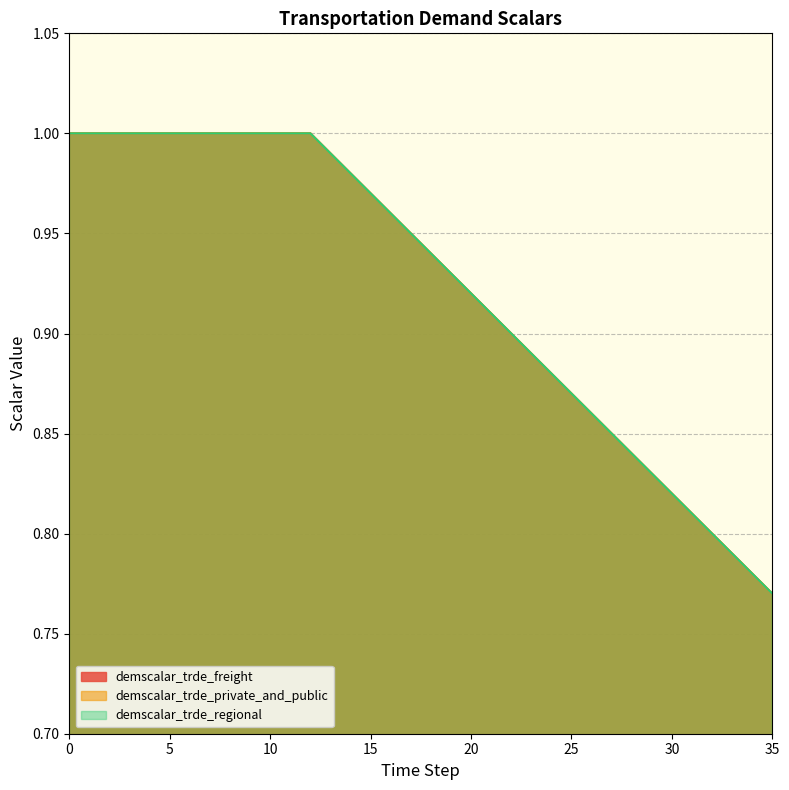

Which series has the widest spread of values?

demscalar_trde_freight